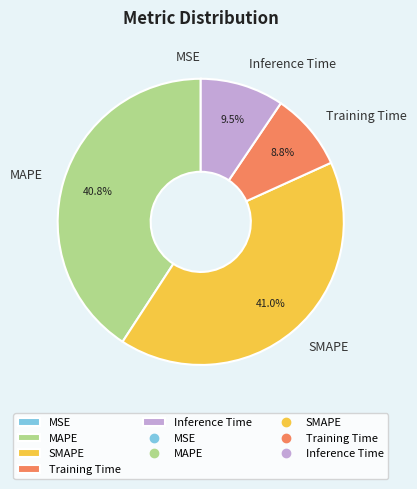

Combined, do Inference Time and Training Time account for over 50%?

No